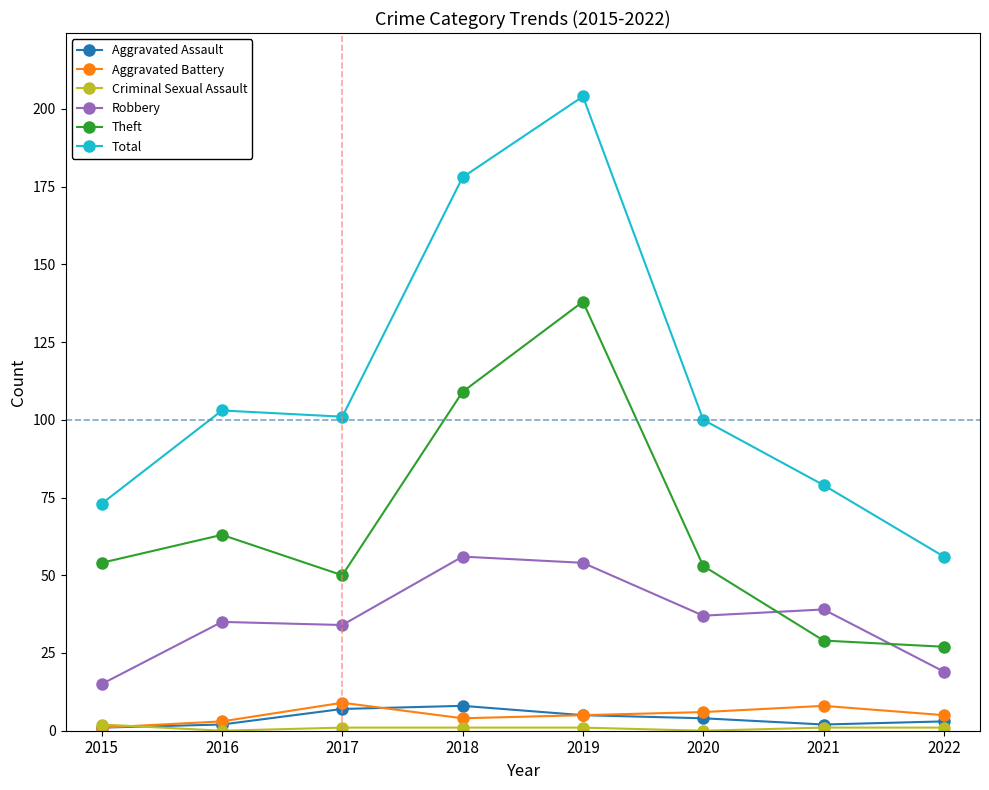

At which category is the sum across all series the highest?

2019